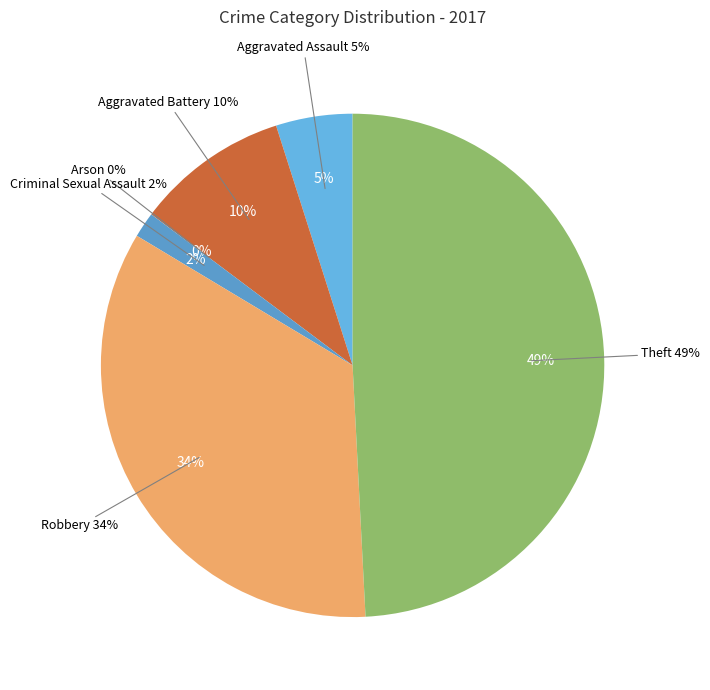

To the nearest percent, what is the difference between the largest and smallest slice percentages?

49%